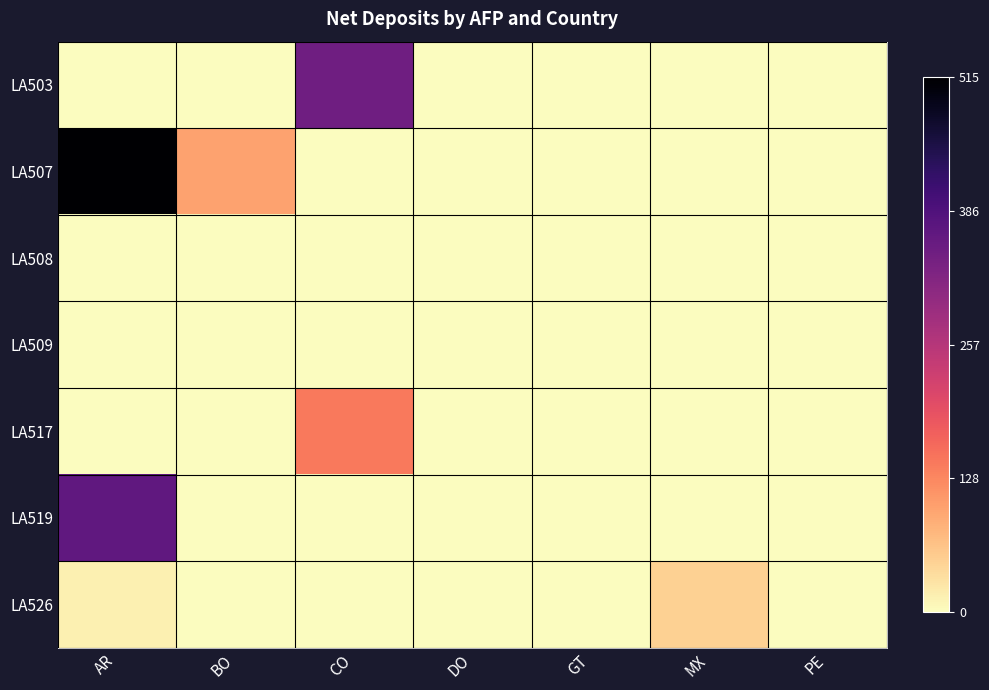

Which category has the lowest value across all series?

AR